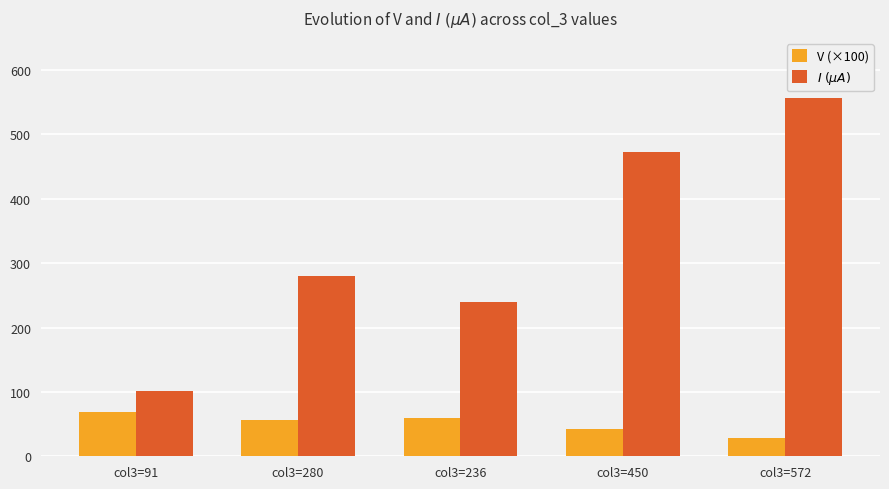

How many distinct data groups are displayed?

2